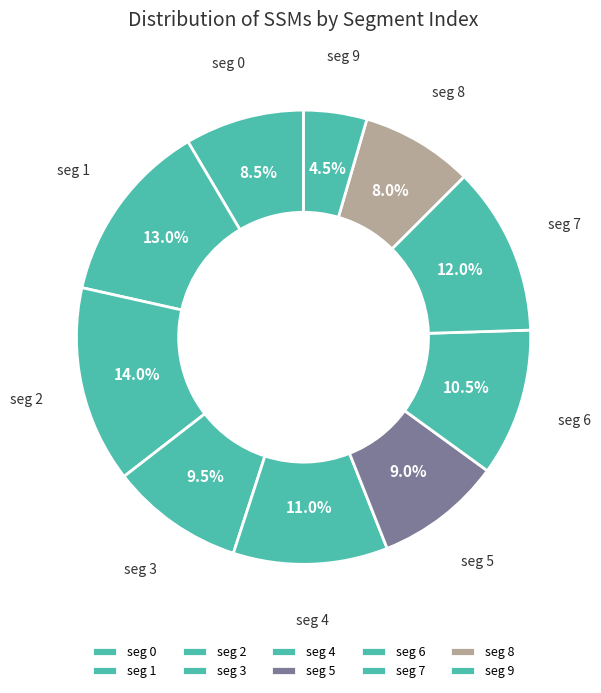

How many segments does this pie chart have?

10